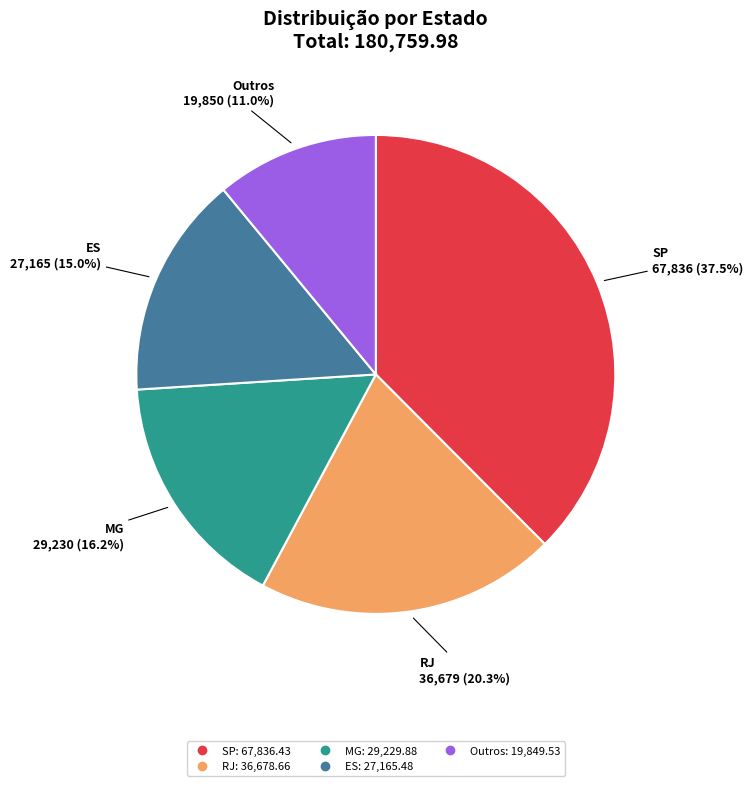

Is there a majority slice in this chart?

No